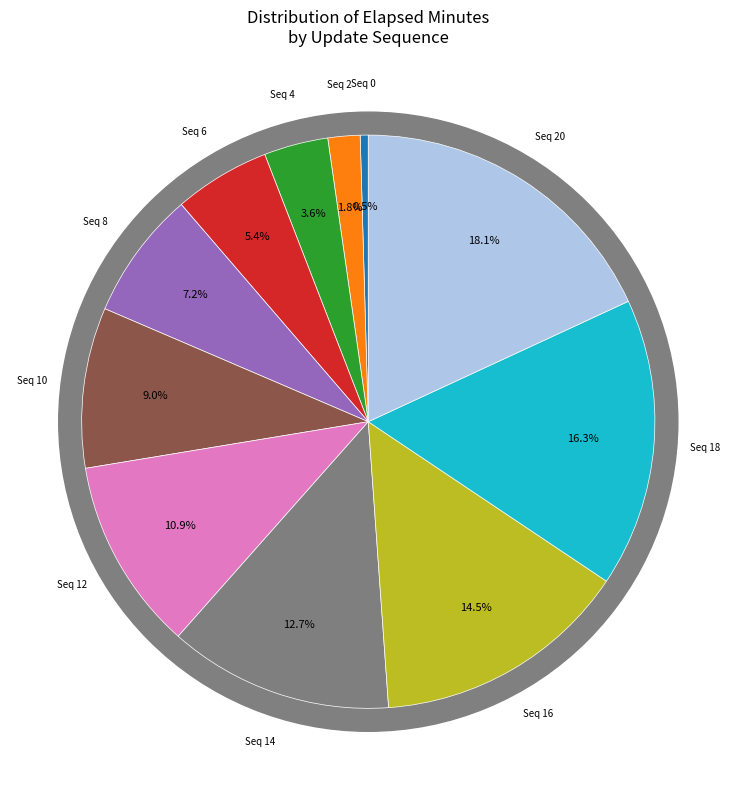

What is the change in value from 10 to 20?

+10